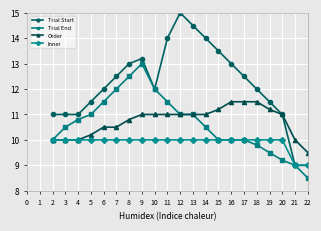

Which label corresponds to the smallest value in the chart?

22